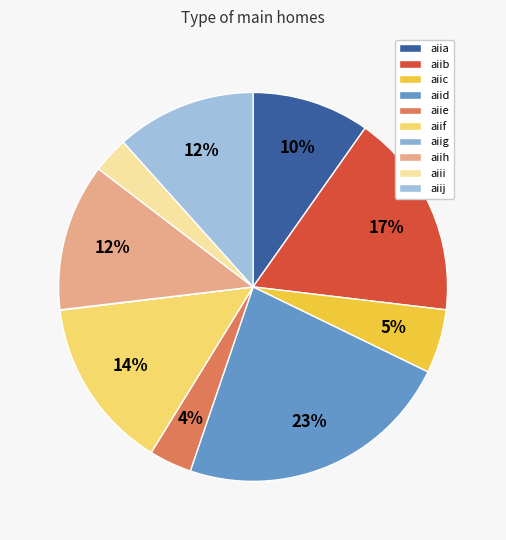

Which category has the smallest portion of the pie?

aiig